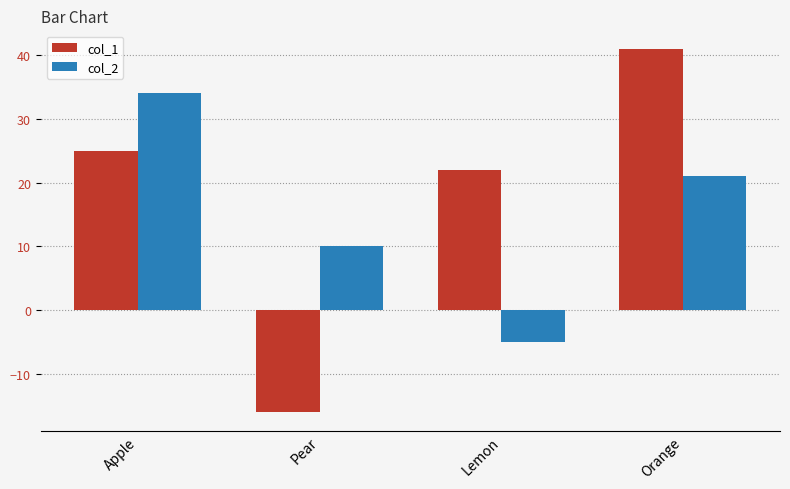

Rank the series at Orange from highest to lowest value.

col_1, col_2